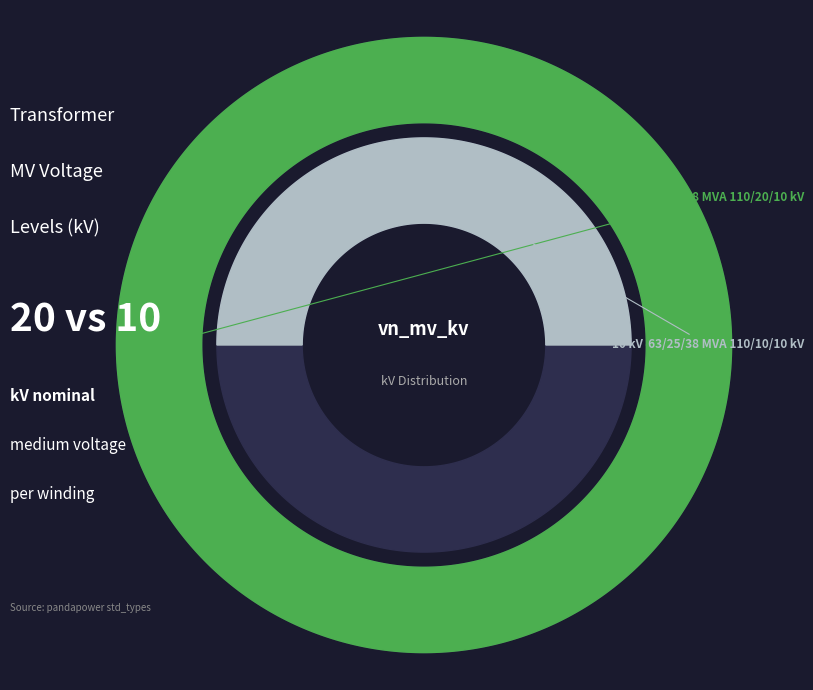

Is it true that 63/25/38 MVA 110/20/10 kV is 67% of the pie?

True